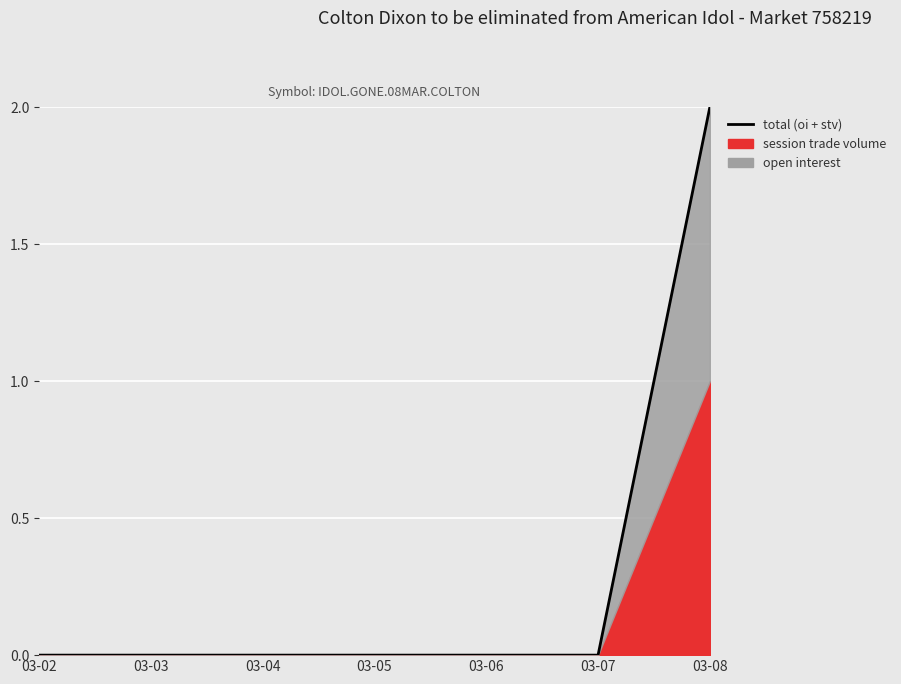

How many lines are shown in the chart?

1